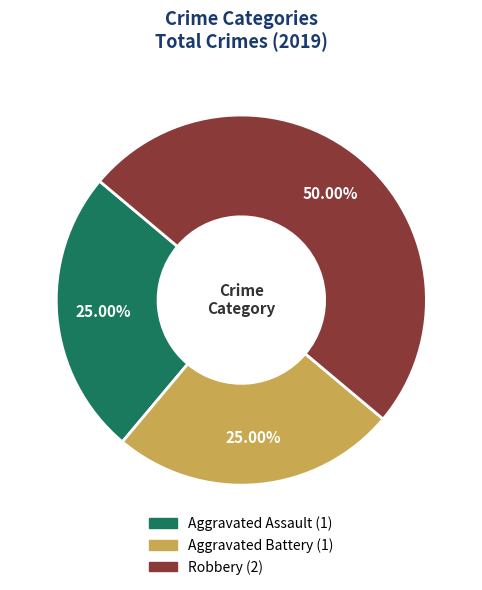

To the nearest percent, what is the combined percentage of Aggravated Battery and Aggravated Assault?

50%